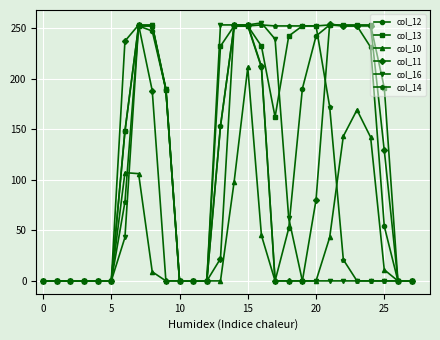

At how many categories does at least one series exceed 32?

17